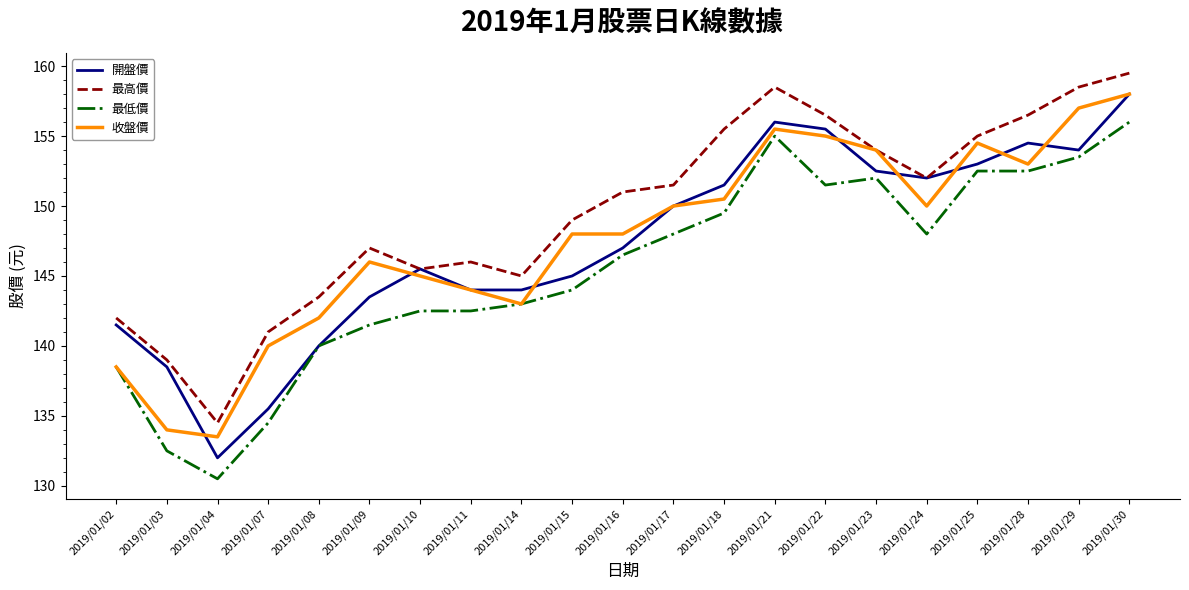

Reading left to right, extract all data points from this chart.

開盤價: 141.5	138.5	132.0	135.5	140.0	143.5	145.5	144.0	144.0	145.0	147.0	150.0	151.5	156.0	155.5	152.5	152.0	153.0	154.5	154.0	158.0
最高價: 142.0	139.0	134.5	141.0	143.5	147.0	145.5	146.0	145.0	149.0	151.0	151.5	155.5	158.5	156.5	154.0	152.0	155.0	156.5	158.5	159.5
最低價: 138.5	132.5	130.5	134.5	140.0	141.5	142.5	142.5	143.0	144.0	146.5	148.0	149.5	155.0	151.5	152.0	148.0	152.5	152.5	153.5	156.0
收盤價: 138.5	134.0	133.5	140.0	142.0	146.0	145.0	144.0	143.0	148.0	148.0	150.0	150.5	155.5	155.0	154.0	150.0	154.5	153.0	157.0	158.0